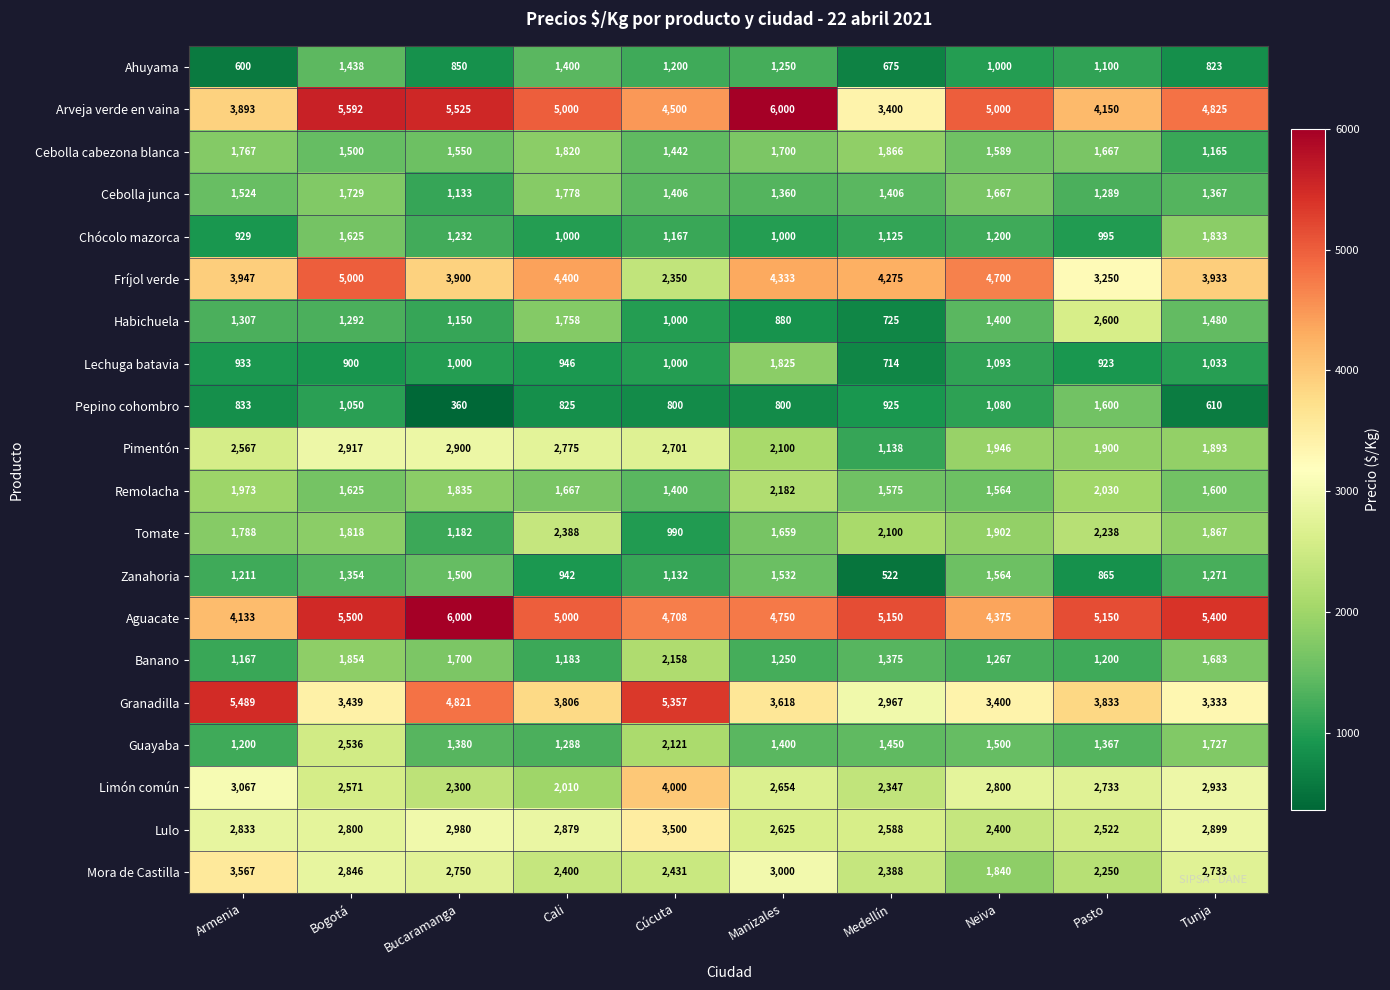

What is the difference between the second highest and minimum values in the Lechuga batavia series?

379